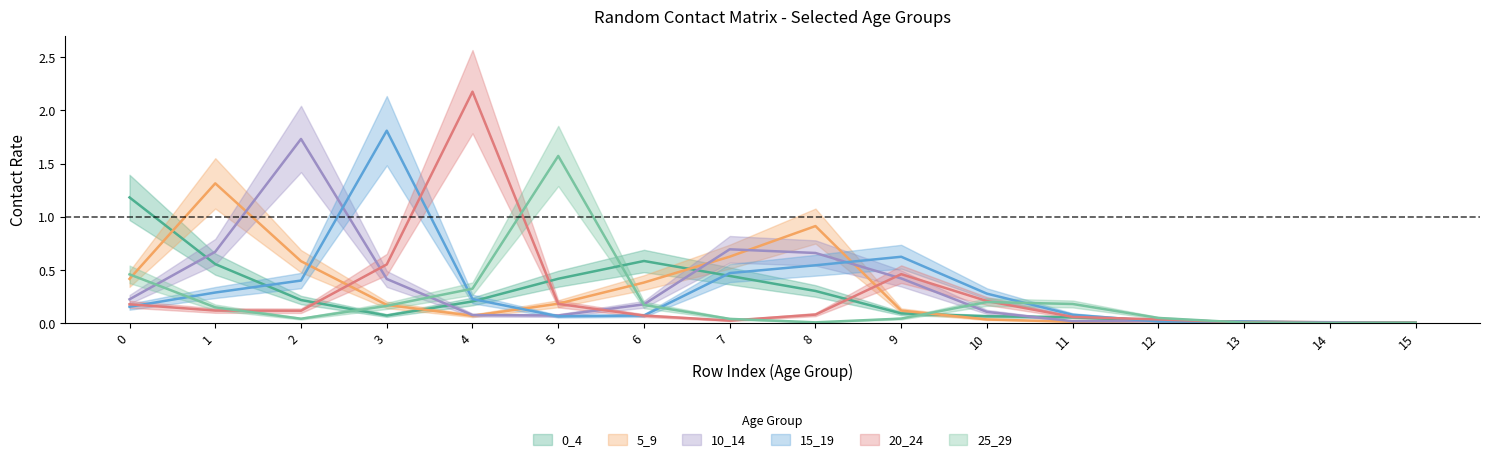

True or false: 15_19 and 5_9 intersect in this chart.

True